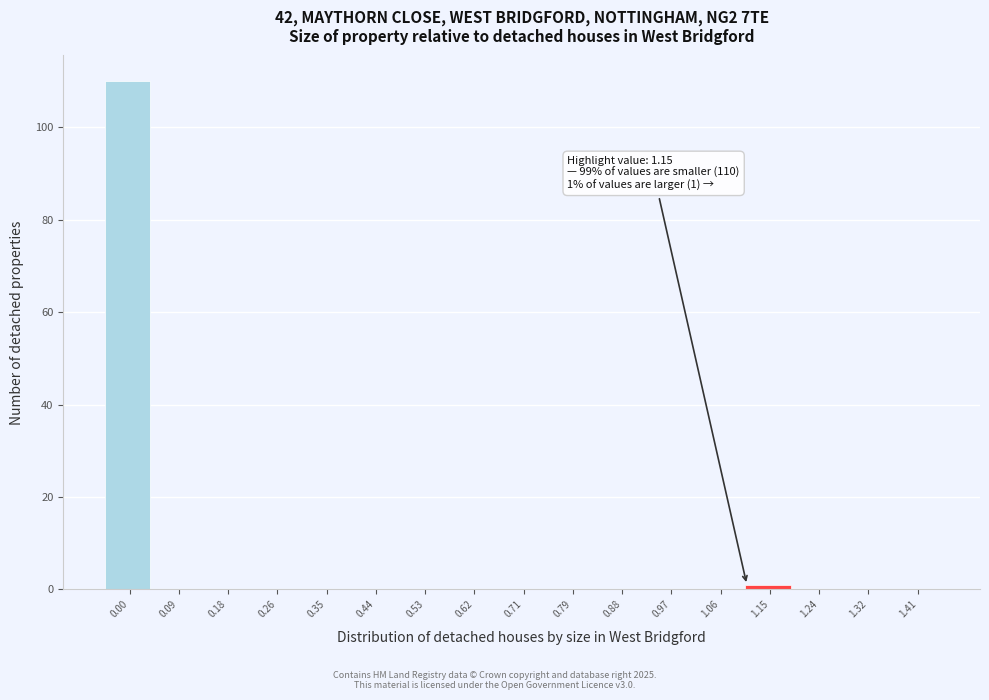

Reading left to right, transcribe all the data shown in this chart.

0.00=110	0.09=0	0.18=0	0.26=0	0.35=0	0.44=0	0.53=0	0.62=0	0.71=0	0.79=0	0.88=0	0.97=0	1.06=0	1.15=1	1.24=0	1.32=0	1.41=0